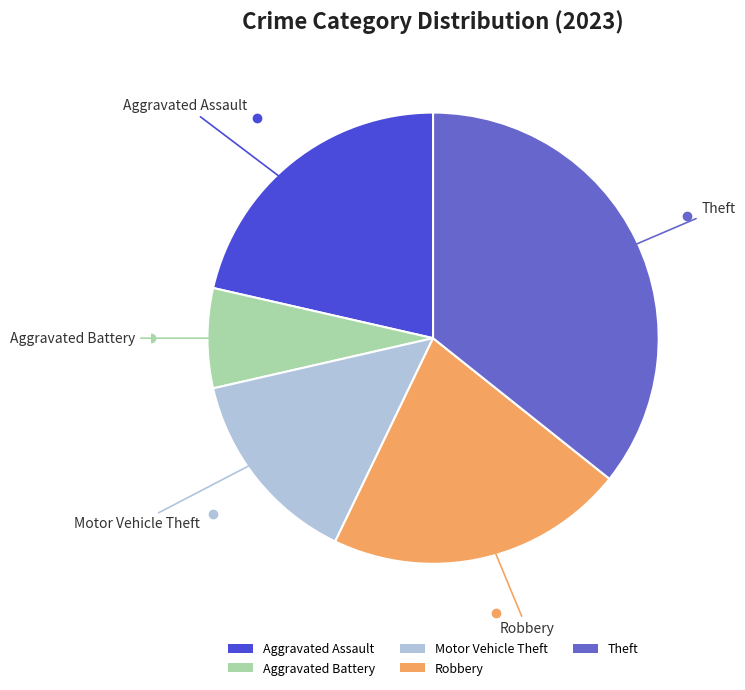

True or false: Theft accounts for 36% of the total.

True